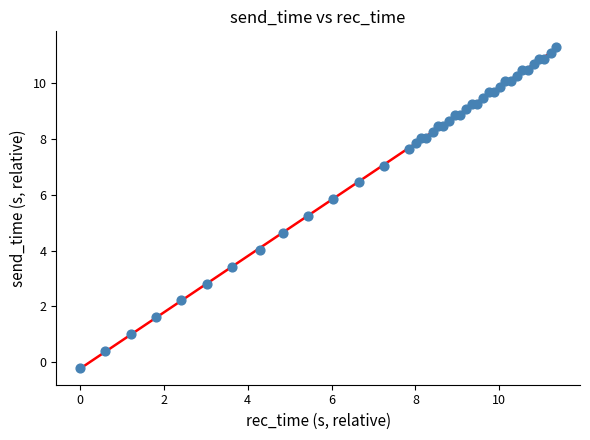

What Y value in the scatter plot is closest to 5?

5.2